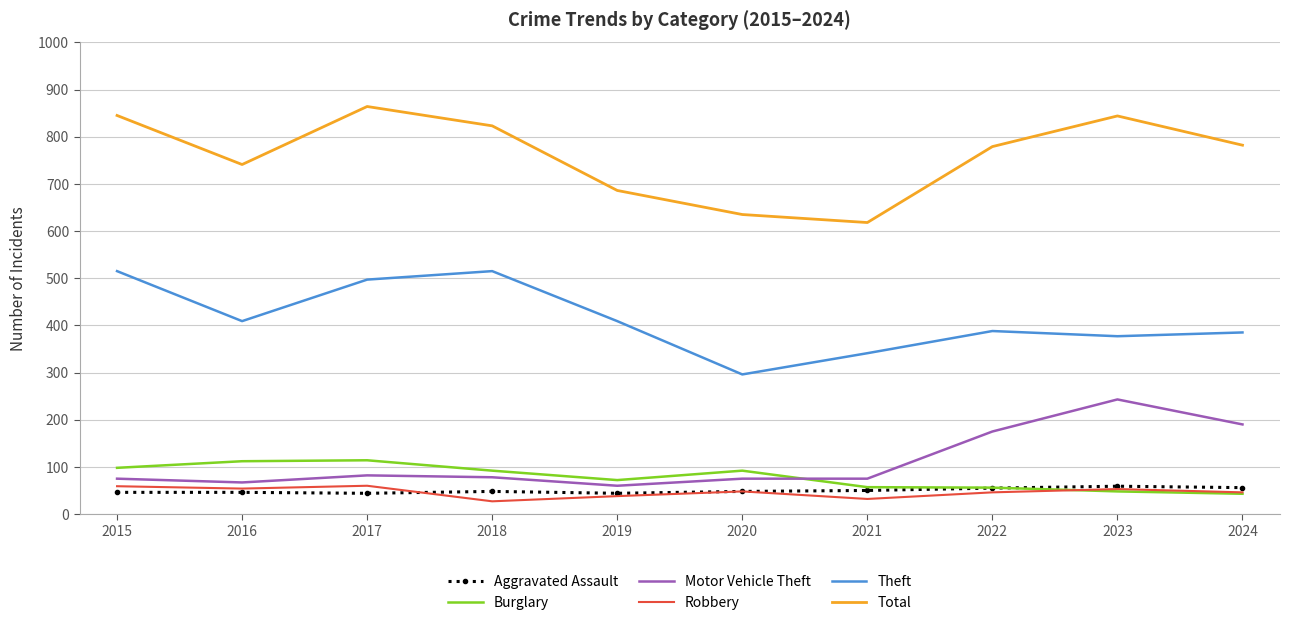

The value of Aggravated Assault at 2020 is 48. True or false?

True